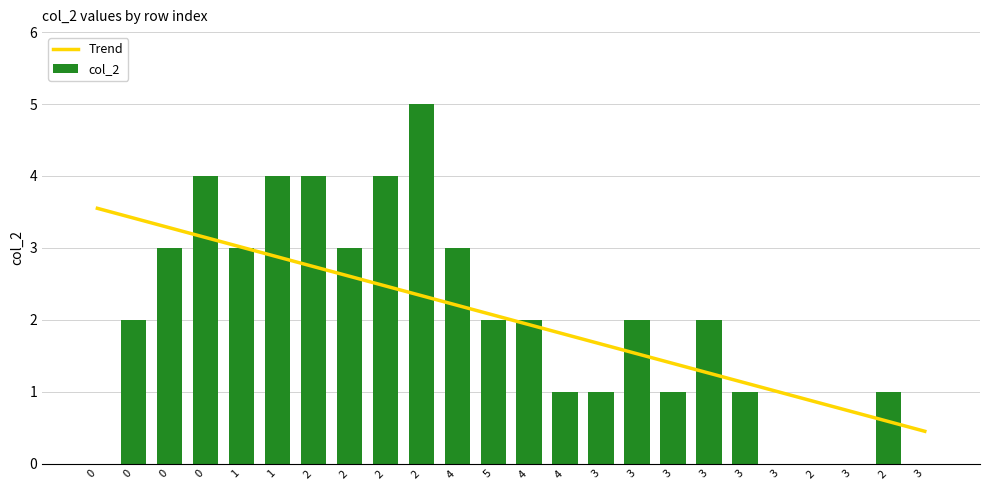

What is the highest value of the col_2 series?

5